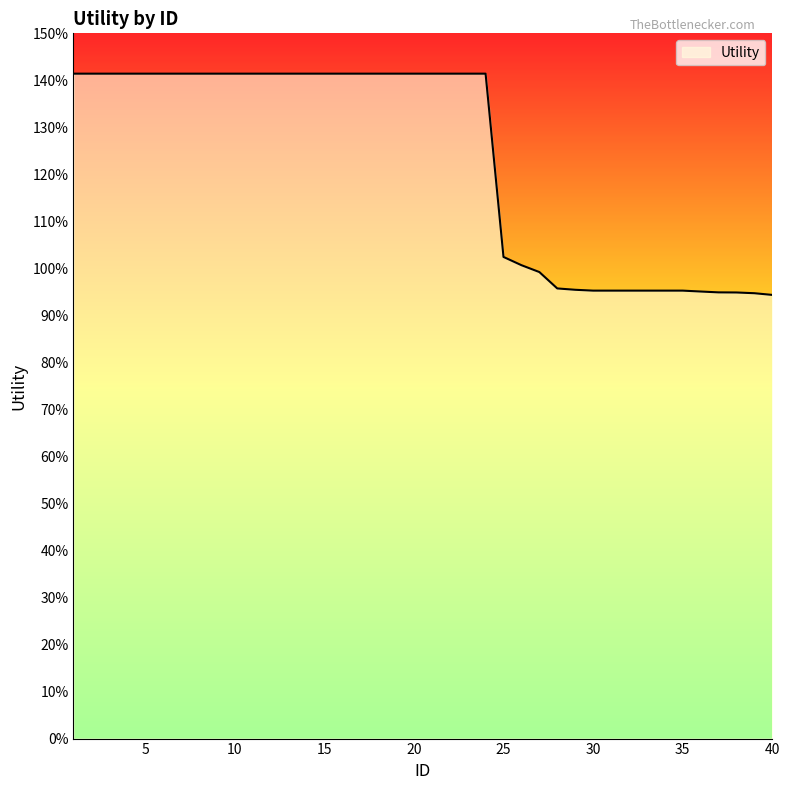

What is the smallest value displayed?

0.9